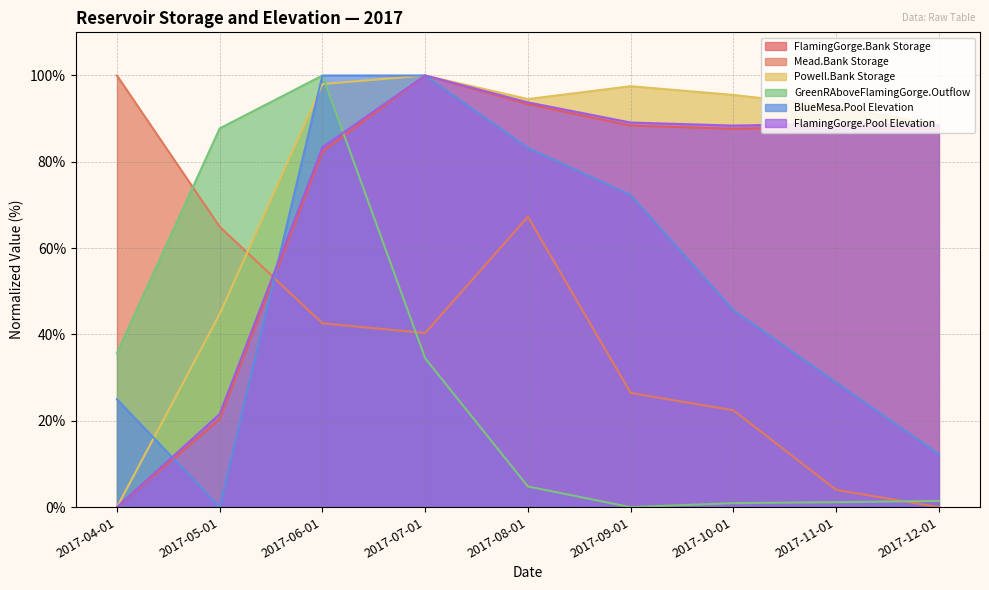

What is the label of the 8th point from the left?

2017-11-01